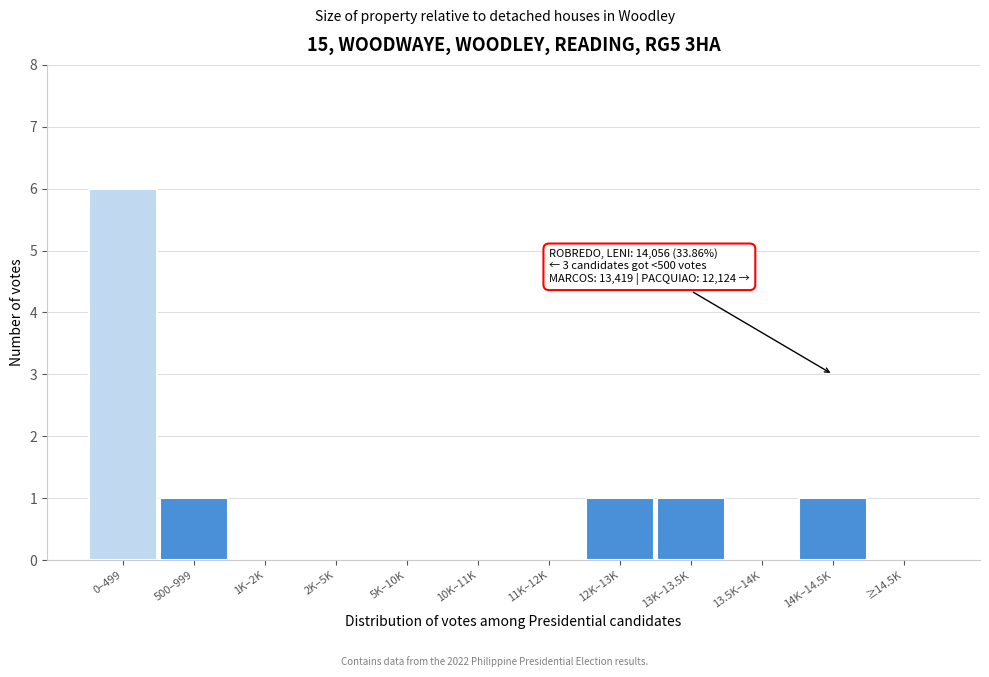

Reading left to right, extract all data points from this chart.

0–499=6	500–999=1	1K–2K=0	2K–5K=0	5K–10K=0	10K–11K=0	11K–12K=0	12K–13K=1	13K–13.5K=1	13.5K–14K=0	14K–14.5K=1	≥14.5K=0